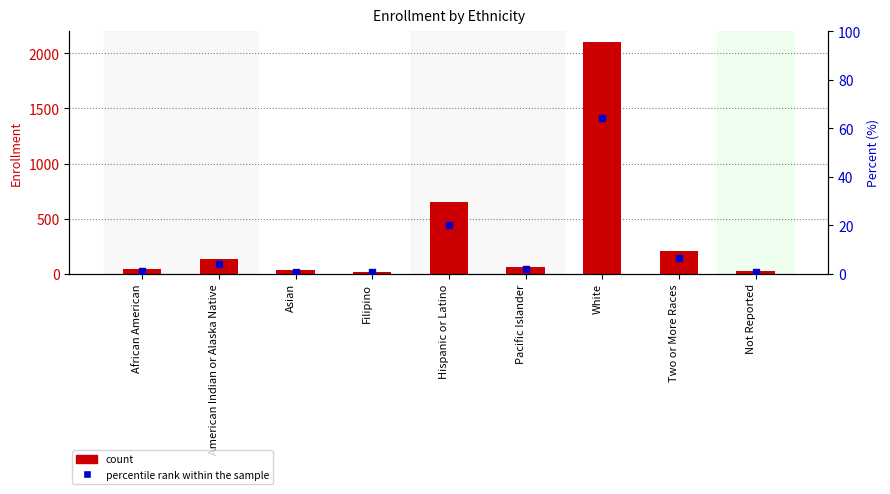

Which series reaches the maximum Y coordinate?

count